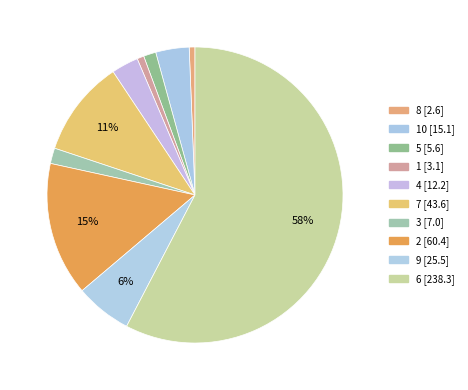

How many slices are in this pie chart?

10